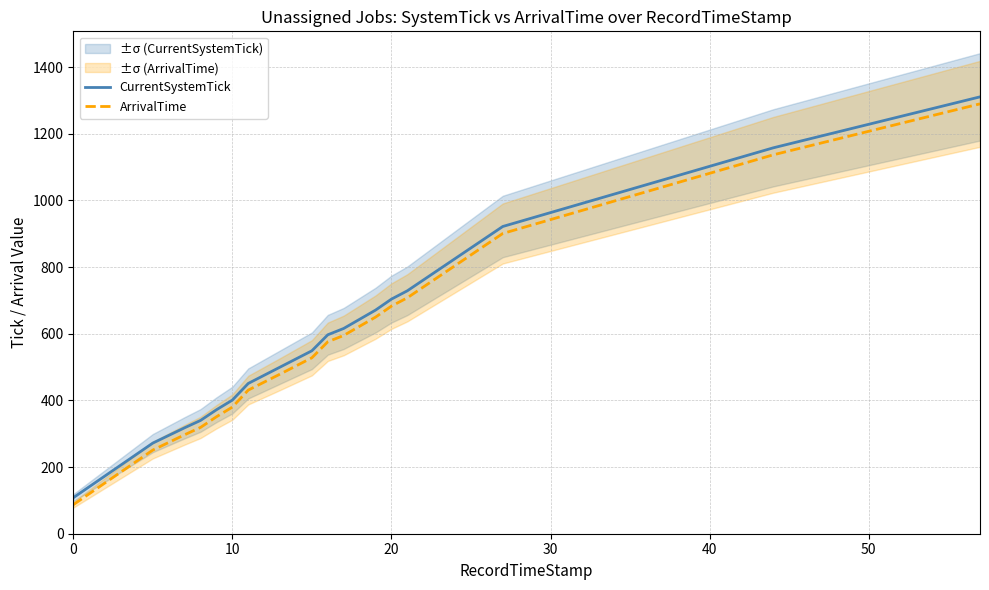

Reading right to left, extract all data points from this chart.

CurrentSystemTick: 1311	1158	922	729	704	671	616	597	549	500	451	401	372	340	318	272	108
ArrivalTime: 1290	1137	901	708	683	650	595	576	528	479	431	380	351	319	297	251	87